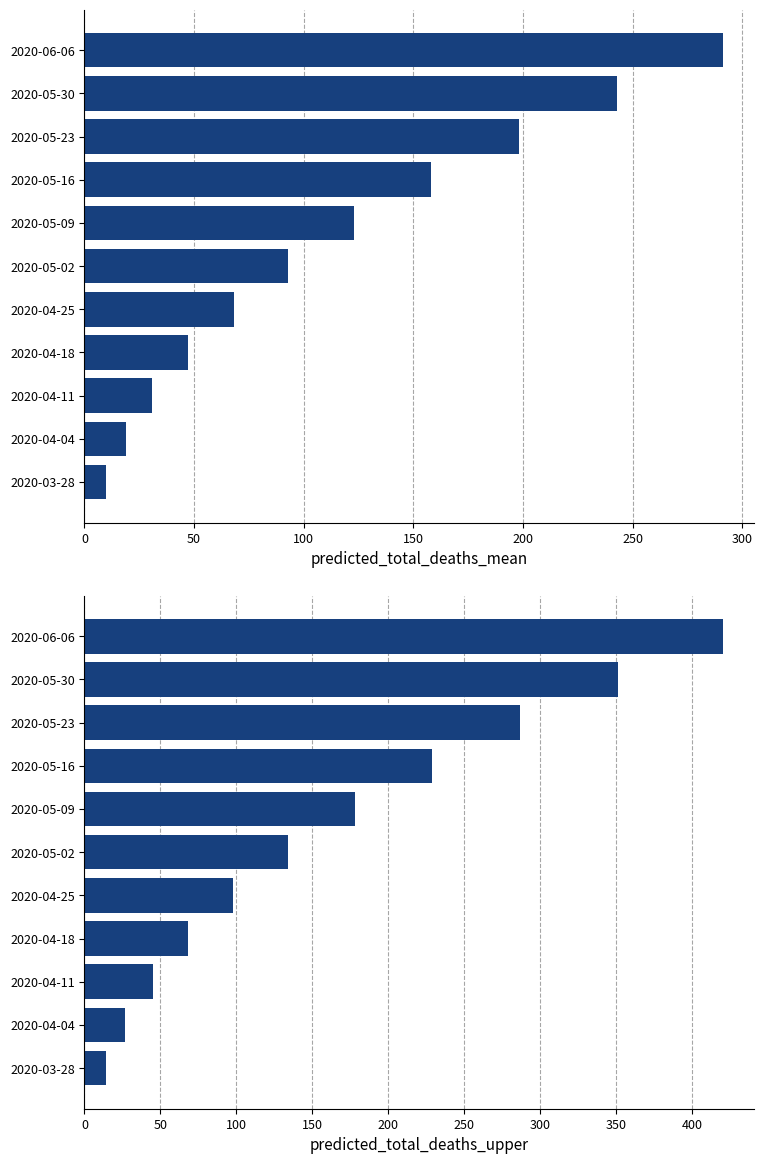

Which series has the largest range (max minus min)?

predicted_total_deaths_upper